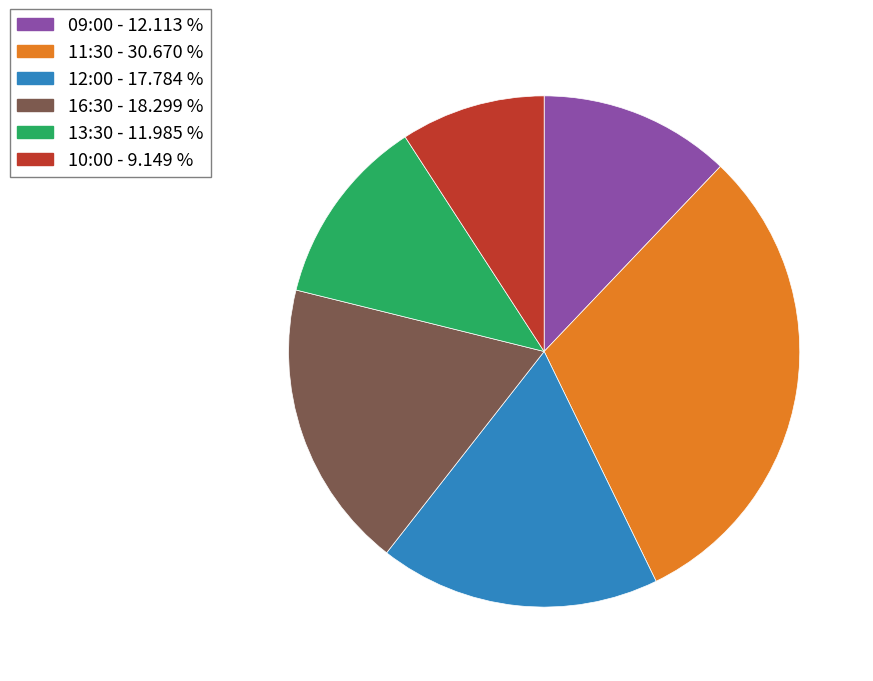

Is there any slice that represents more than half of the pie?

No